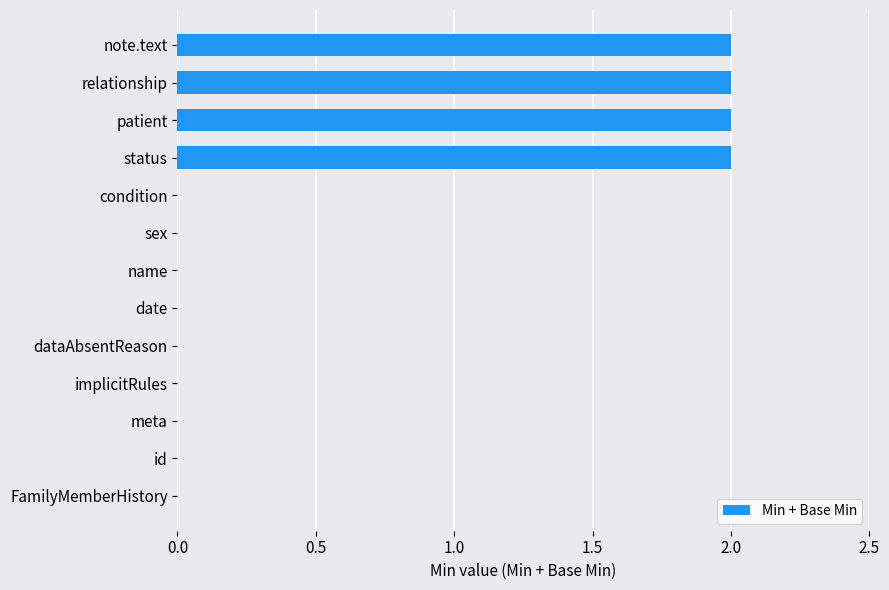

Reading bottom to top, extract all data points from this chart.

FamilyMemberHistory=0	id=0	meta=0	implicitRules=0	dataAbsentReason=0	date=0	name=0	sex=0	condition=0	status=2	patient=2	relationship=2	note.text=2